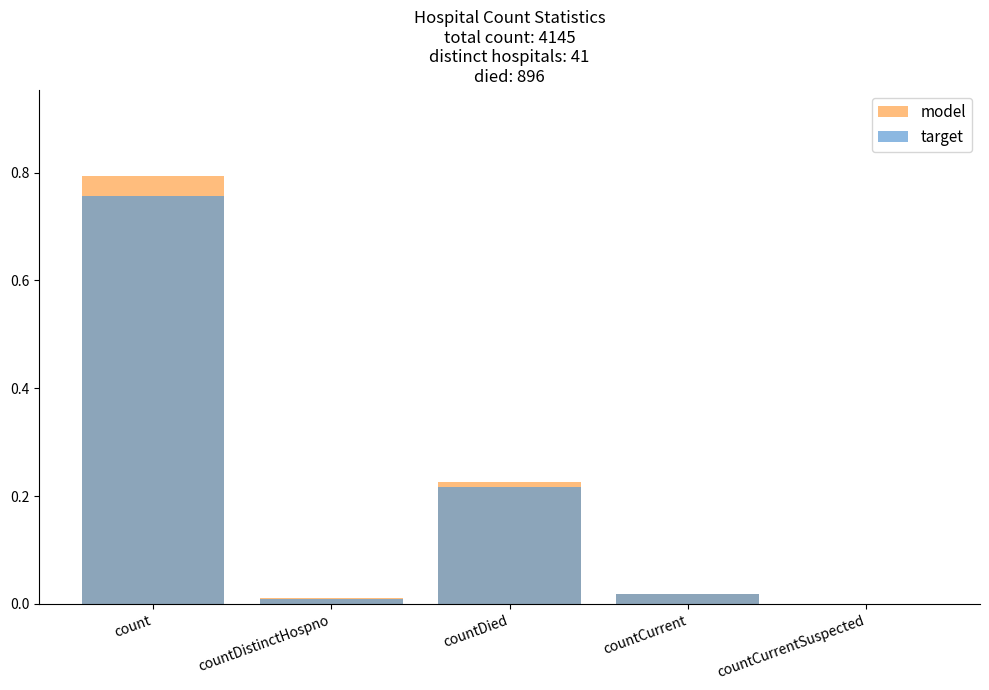

What is the difference between the second highest and minimum values in the target series?

0.2